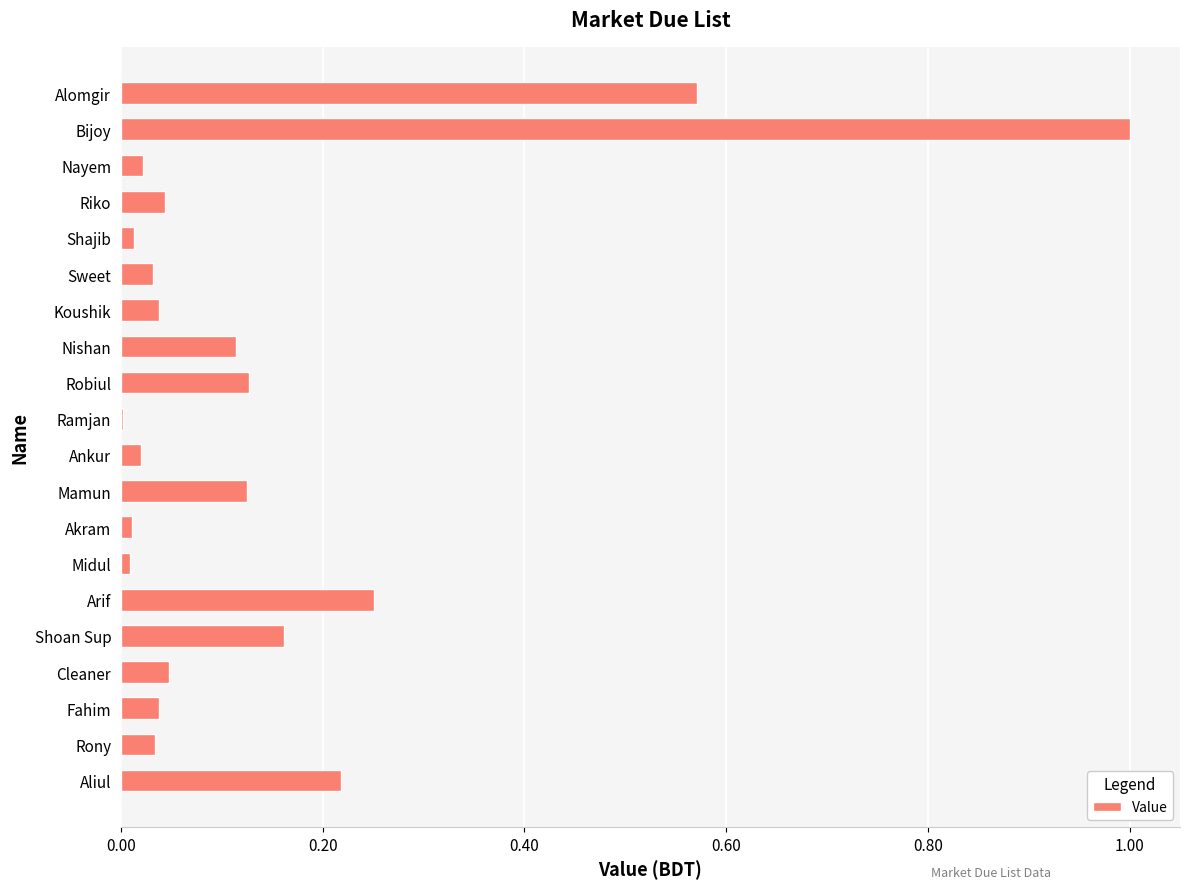

True or false: the data shows 0.0 at Sweet.

True